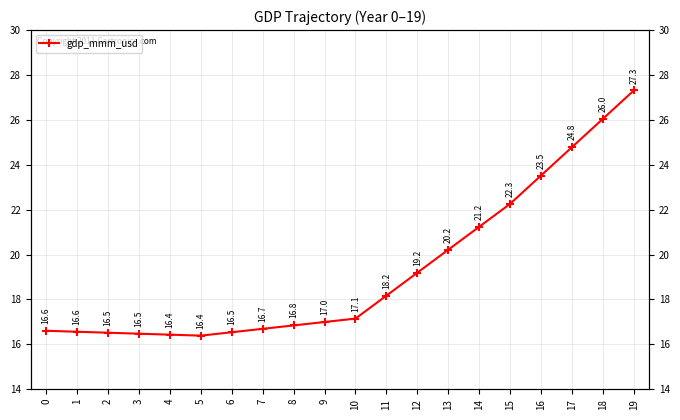

At which category does the chart reach its minimum across all series?

5